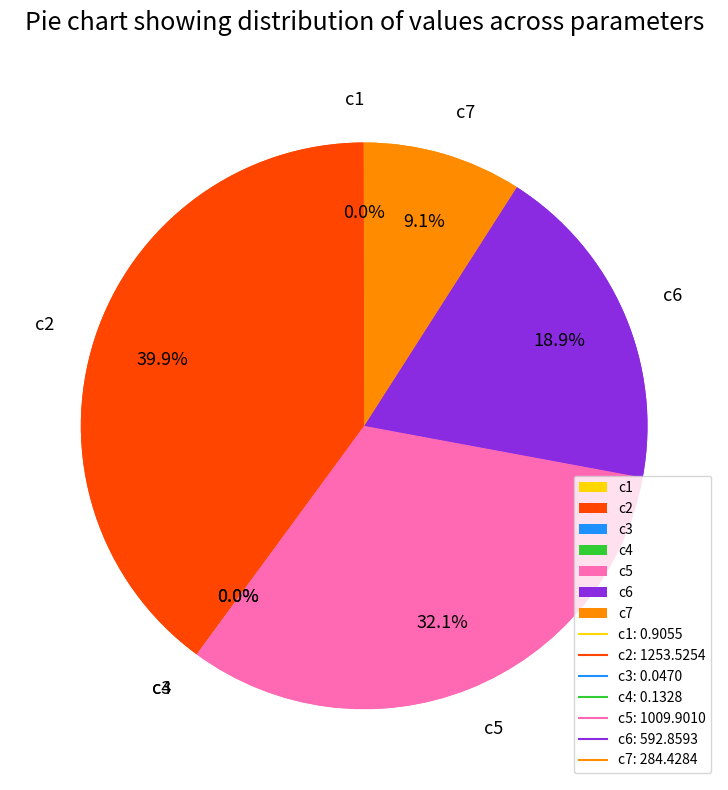

Which slice is the largest?

c2